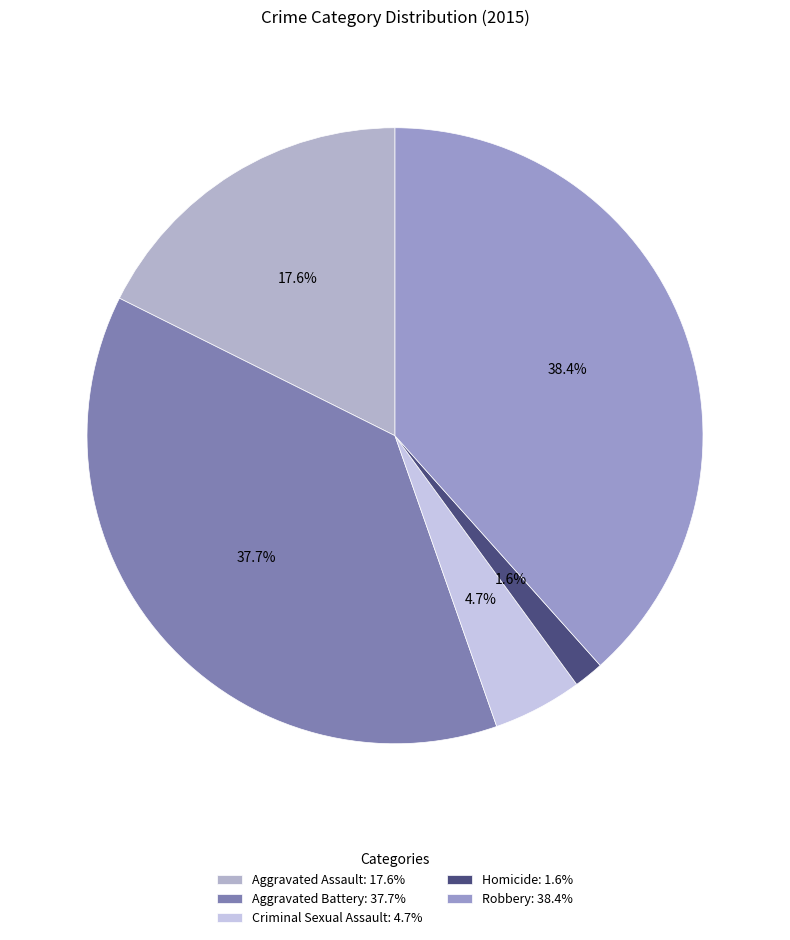

How many segments does this pie chart have?

5